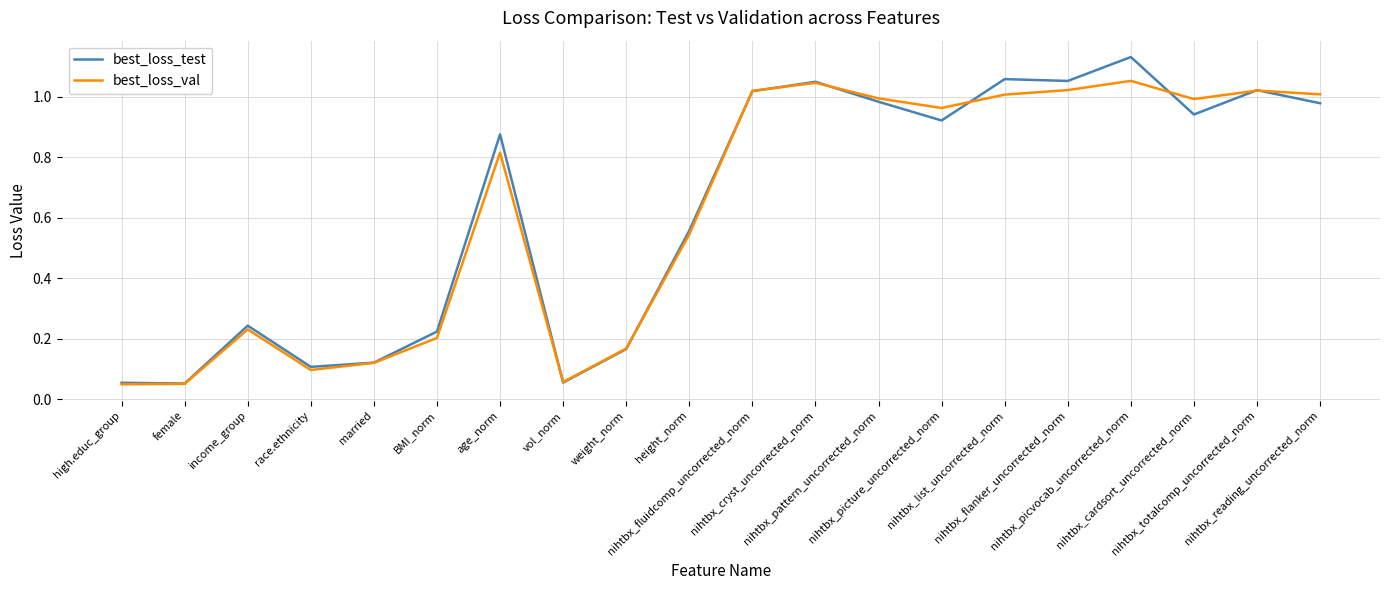

Which series has the largest range (max minus min)?

best_loss_test